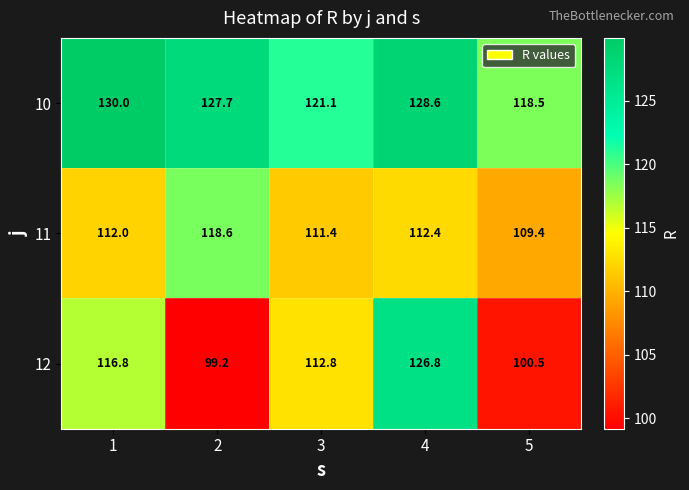

What is the difference between the highest and lowest values at 4?

16.2